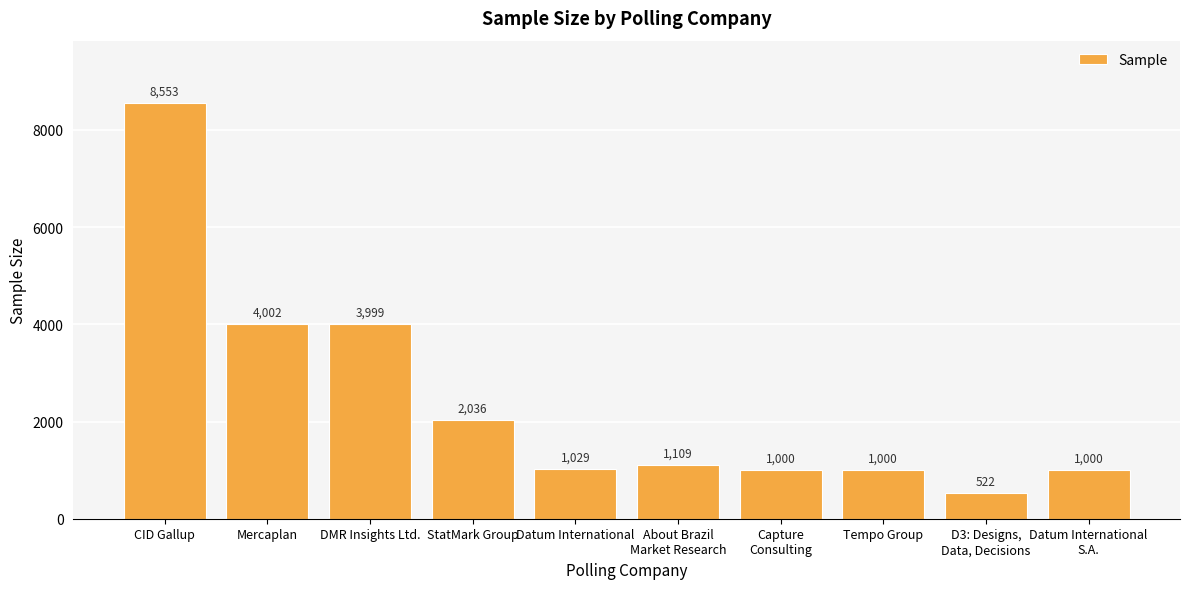

What is the average value?

2425